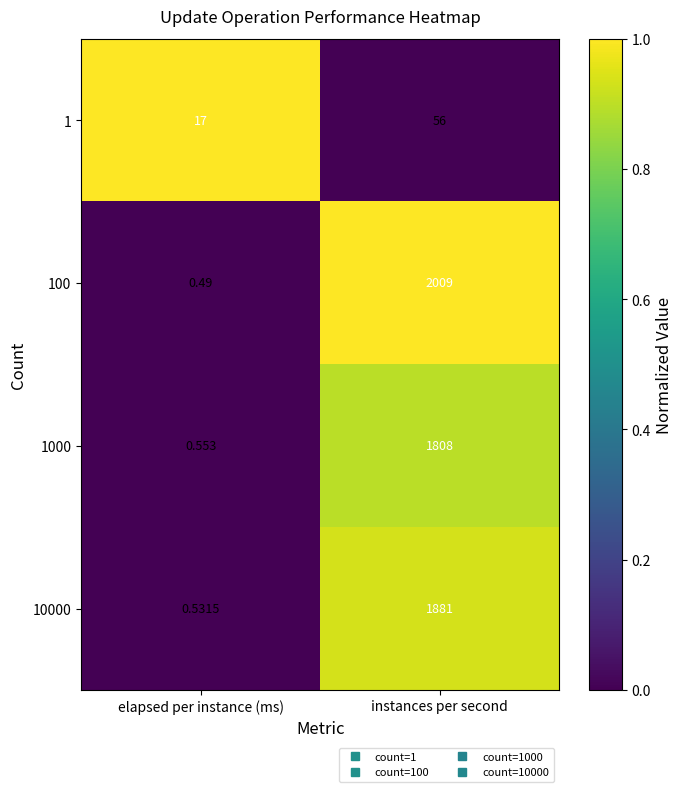

Rank the categories by 1000 value from lowest to highest.

elapsed per instance (ms), instances per second